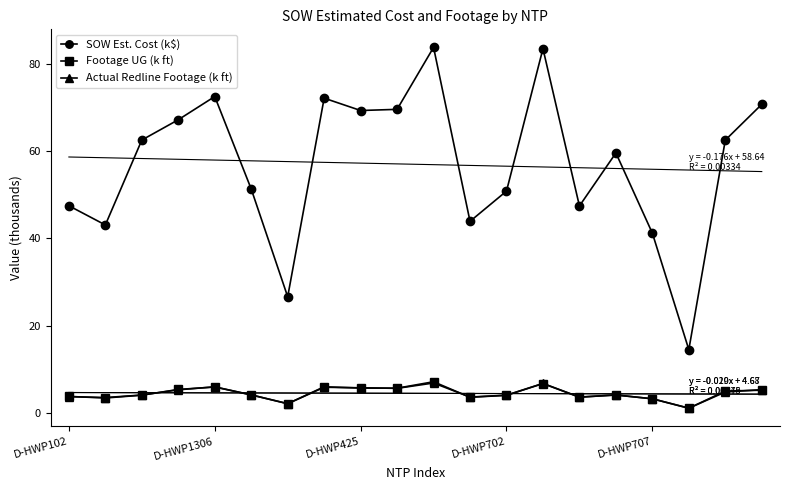

What is the difference between the second highest and second lowest values in the SOW Est. Cost (k$) series?

56.8